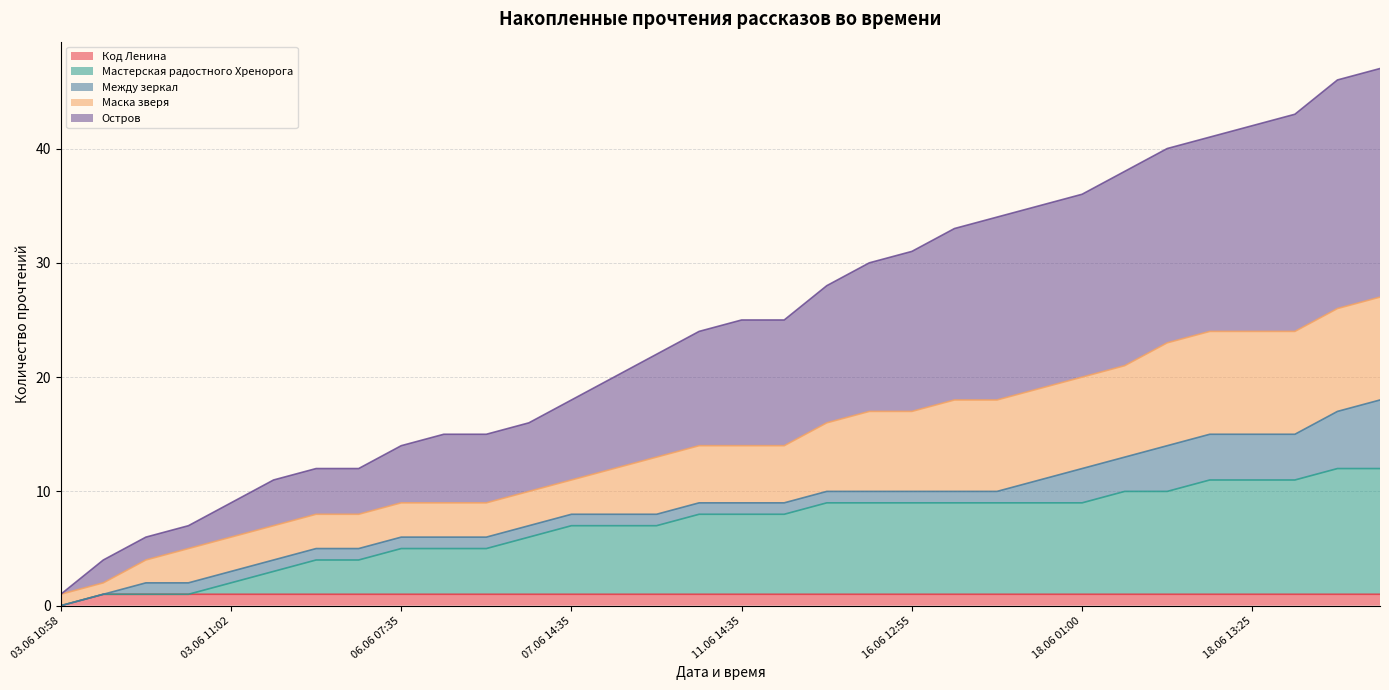

Which category has the lowest value in the Код Ленина series?

03.06 10:58